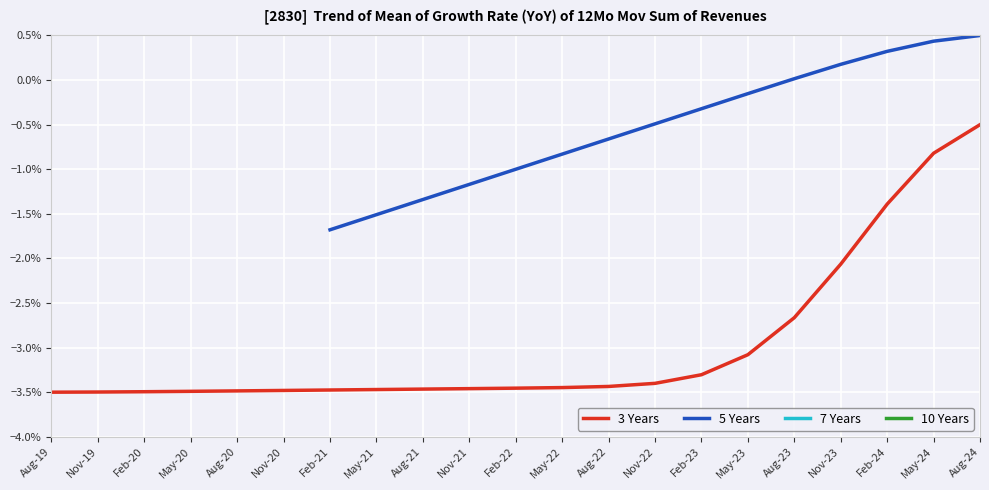

What are all the series names shown in the legend?

3 Years, 5 Years, 7 Years, 10 Years